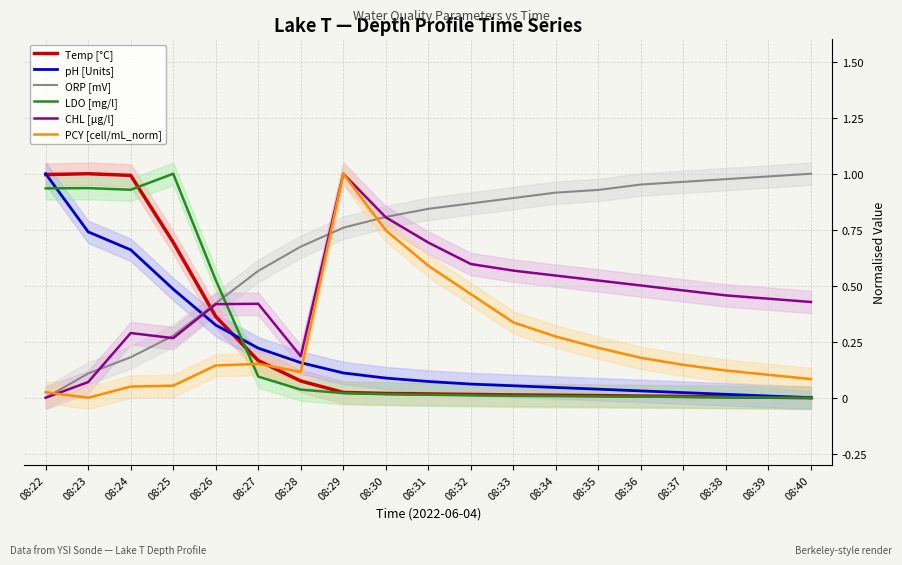

What is the highest value of the PCY [cell/mL_norm] series?

1.0